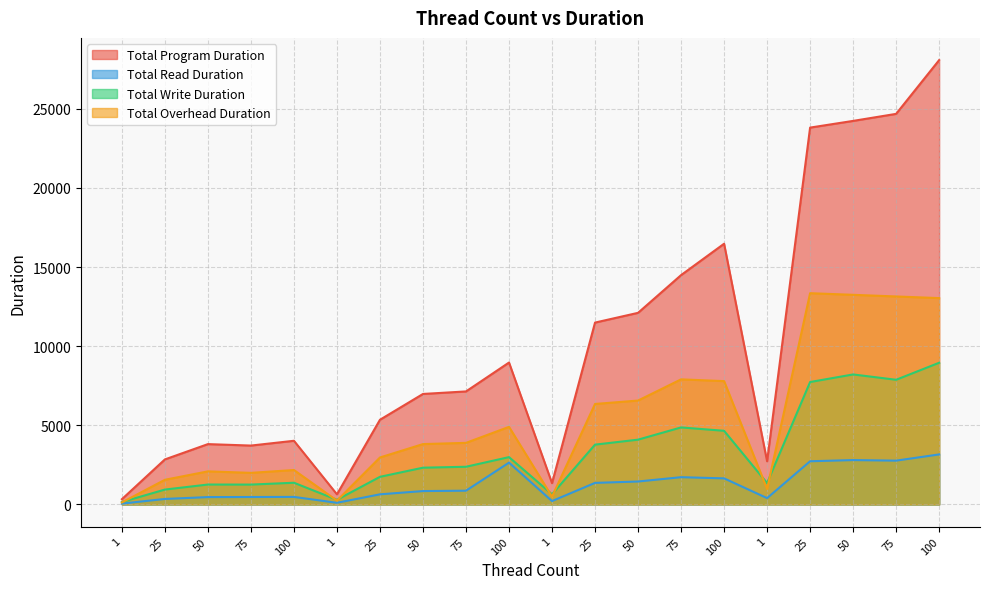

How many lines are shown in the chart?

4